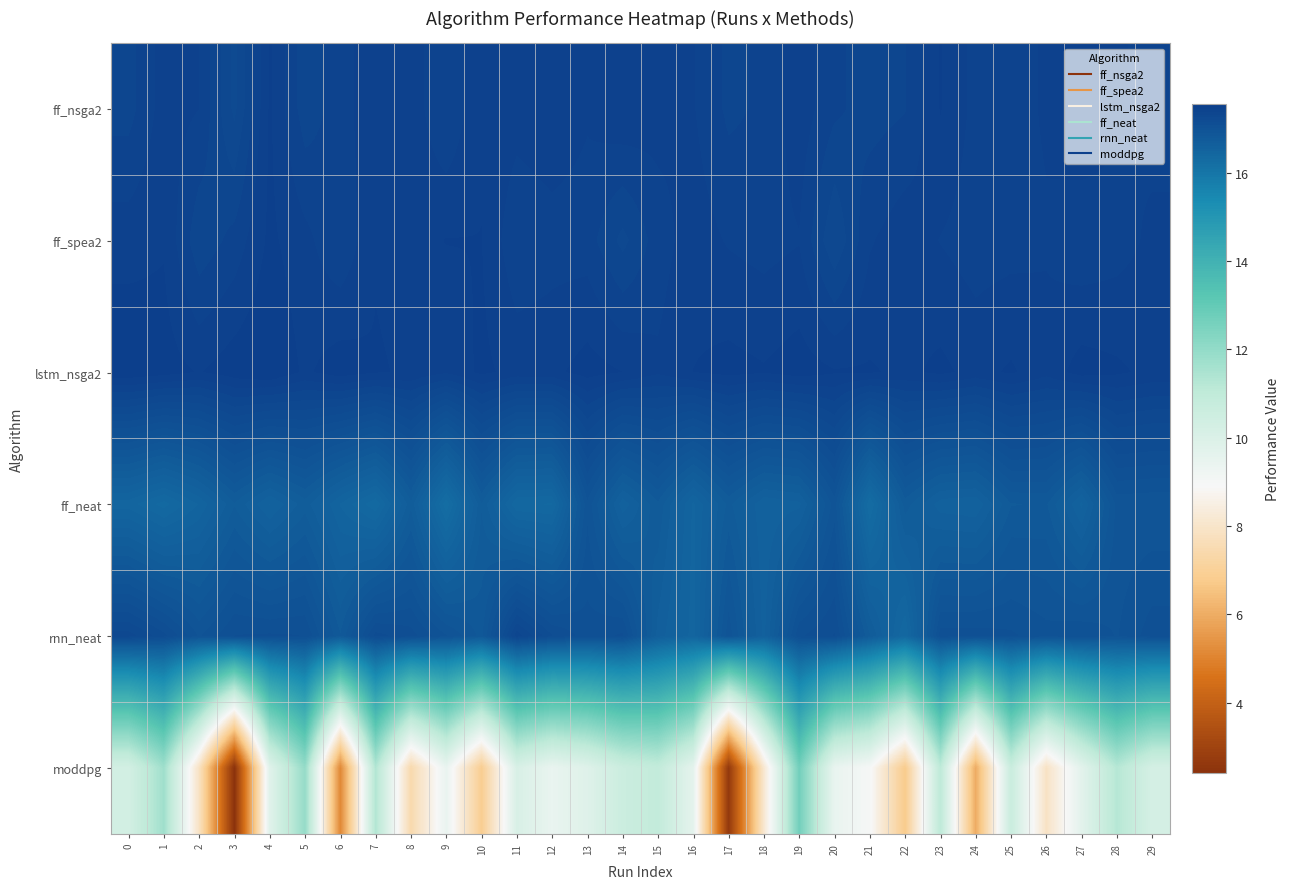

Which series has the widest spread of values?

moddpg